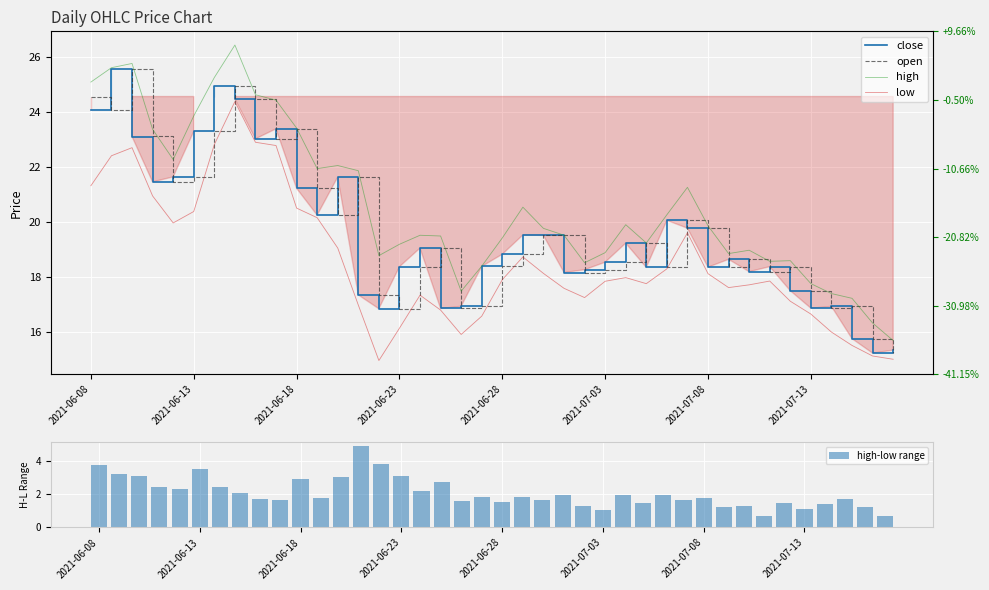

Which series has the widest spread of values?

high